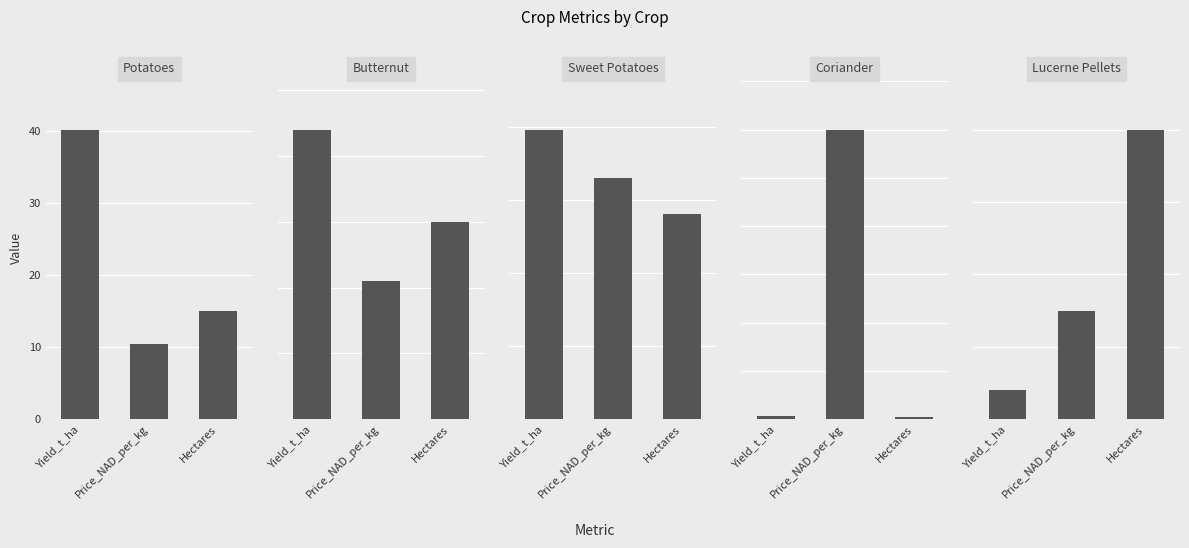

What value does the Coriander series have at Hectares?

1.0